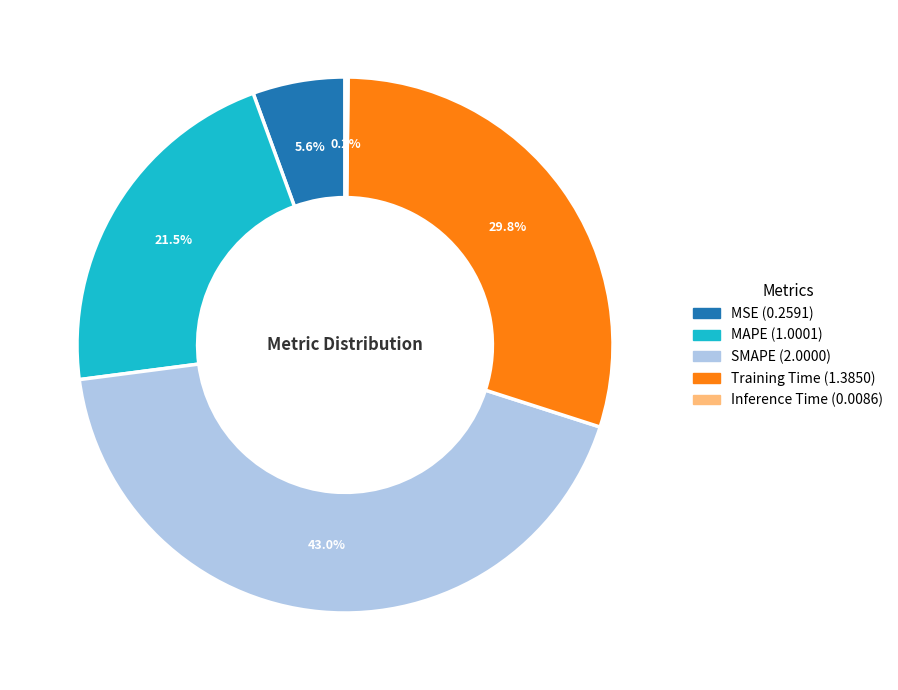

Approximately how many times larger is the value at MAPE compared to Training Time?

0.7